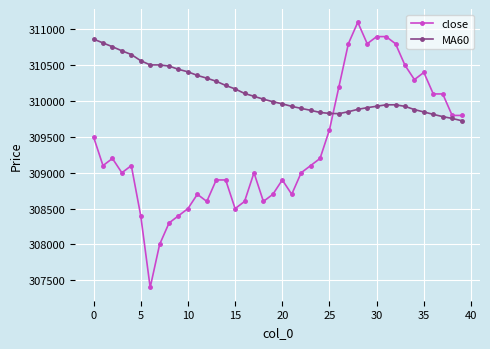

True or false: close and MA60 intersect in this chart.

True